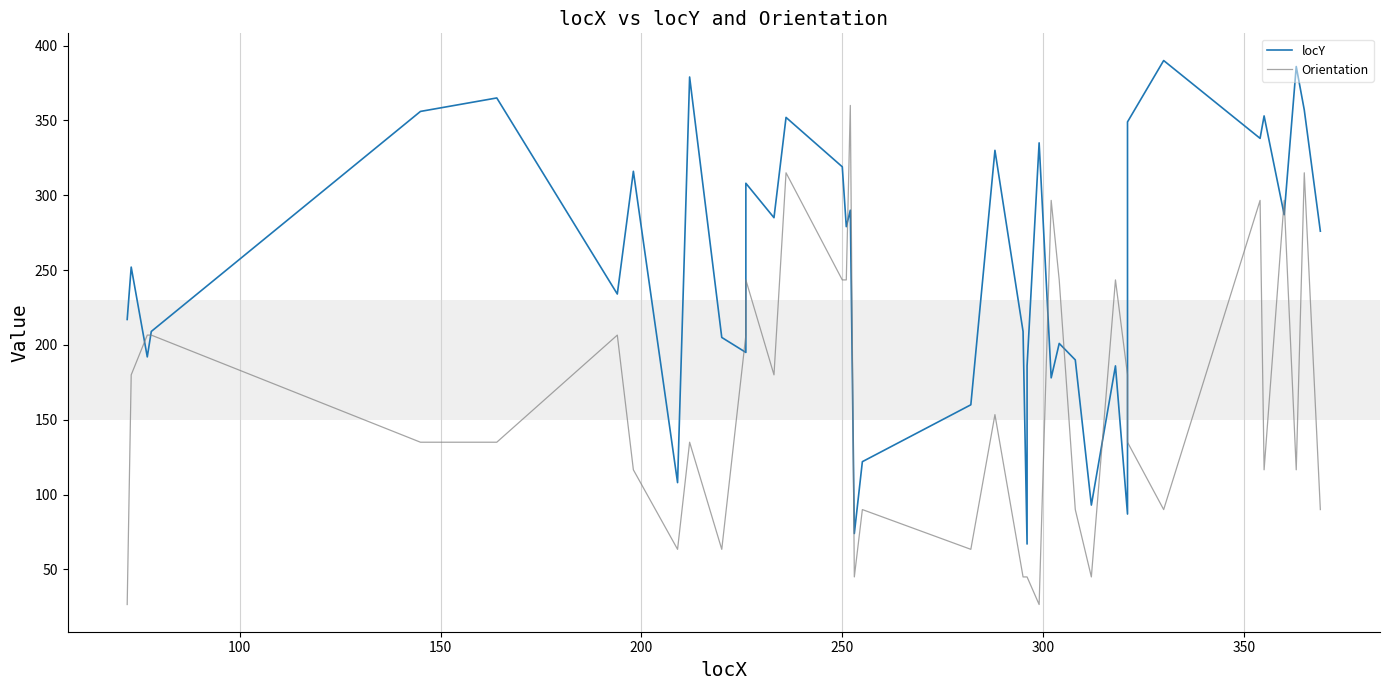

What is the minimum value shown in the chart?

26.6